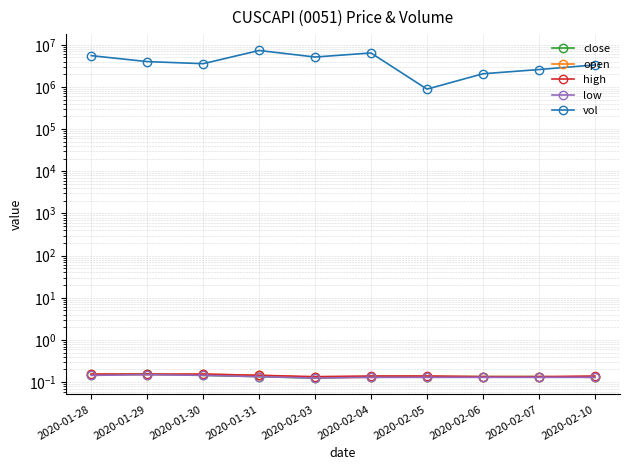

Rank the series by their maximum value, from lowest to highest.

low, close, open, high, vol